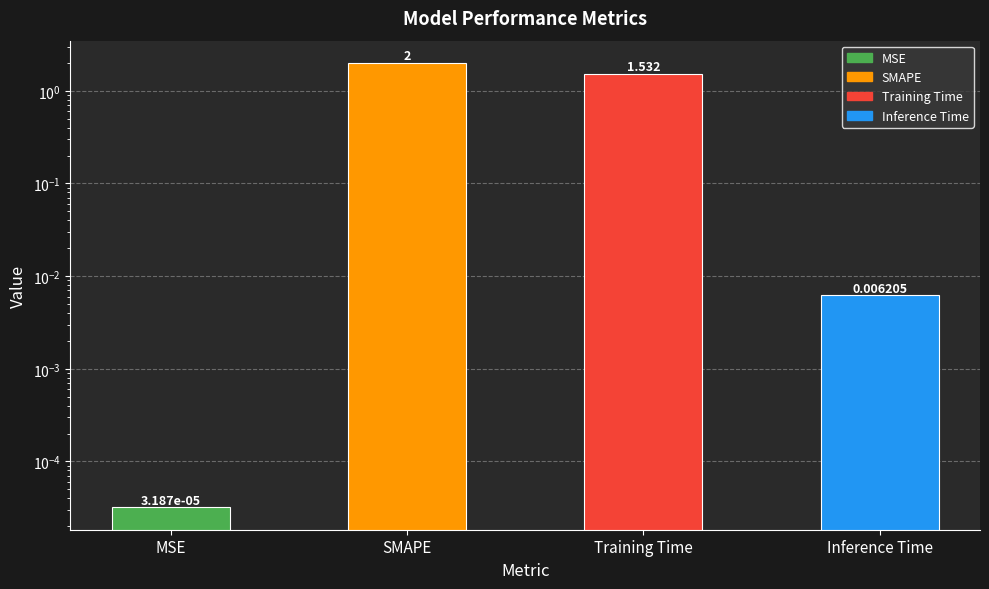

Approximately how many times larger is the value at SMAPE compared to Training Time?

1.3